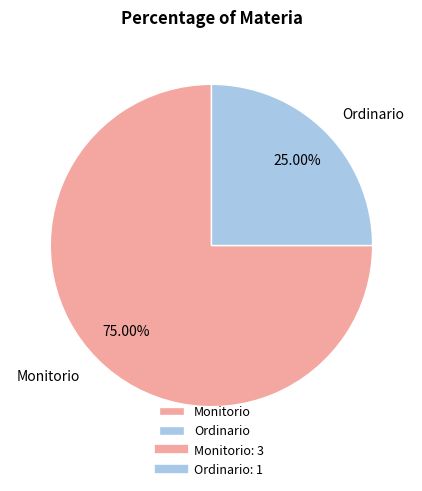

What portion of the pie excludes Monitorio?

25.0%